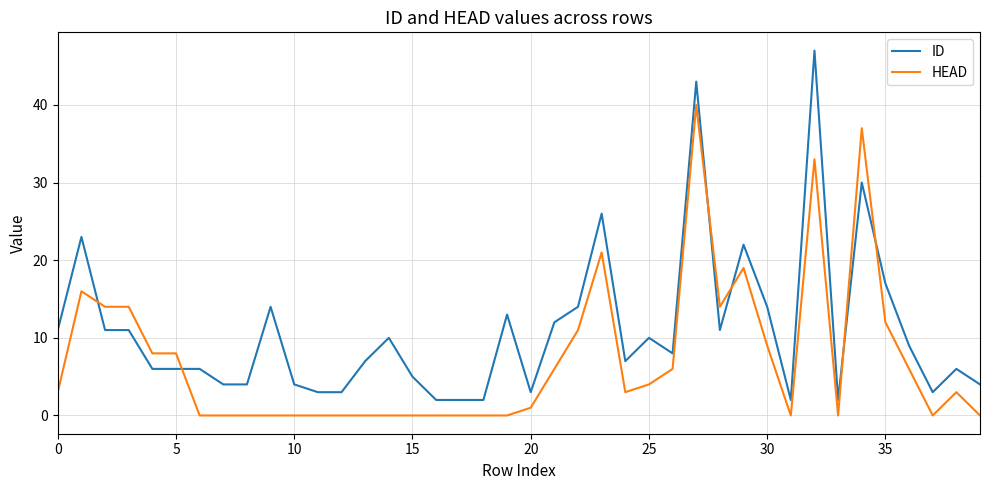

Reading left to right, list all the values displayed in this chart.

ID: 11	23	11	11	6	6	6	4	4	14	4	3	3	7	10	5	2	2	2	13	3	12	14	26	7	10	8	43	11	22	14	2	47	2	30	17	9	3	6	4
HEAD: 3	16	14	14	8	8	0	0	0	0	0	0	0	0	0	0	0	0	0	0	1	6	11	21	3	4	6	40	14	19	9	0	33	0	37	12	6	0	3	0